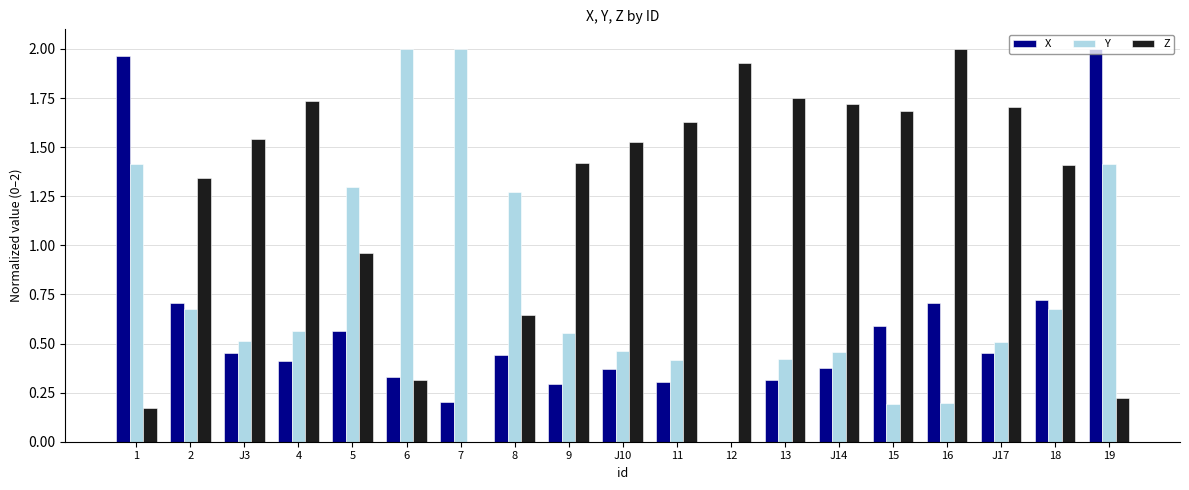

How many positive values does the Y series have?

18